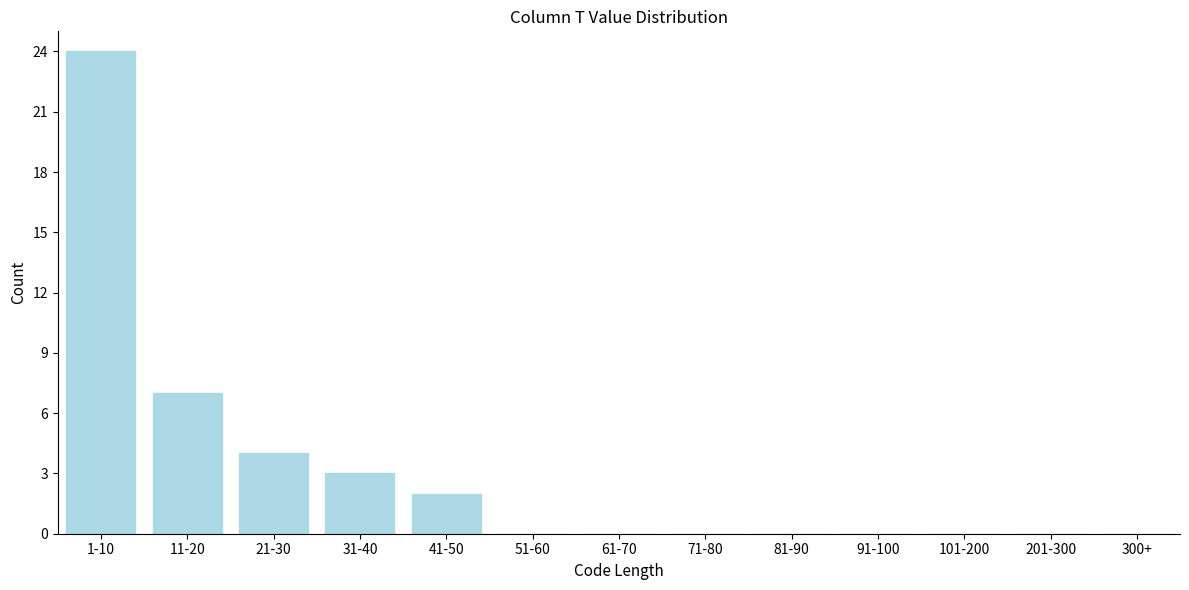

Reading left to right, transcribe all the data shown in this chart.

1-10=24	11-20=7	21-30=4	31-40=3	41-50=2	51-60=0	61-70=0	71-80=0	81-90=0	91-100=0	101-200=0	201-300=0	300+=0